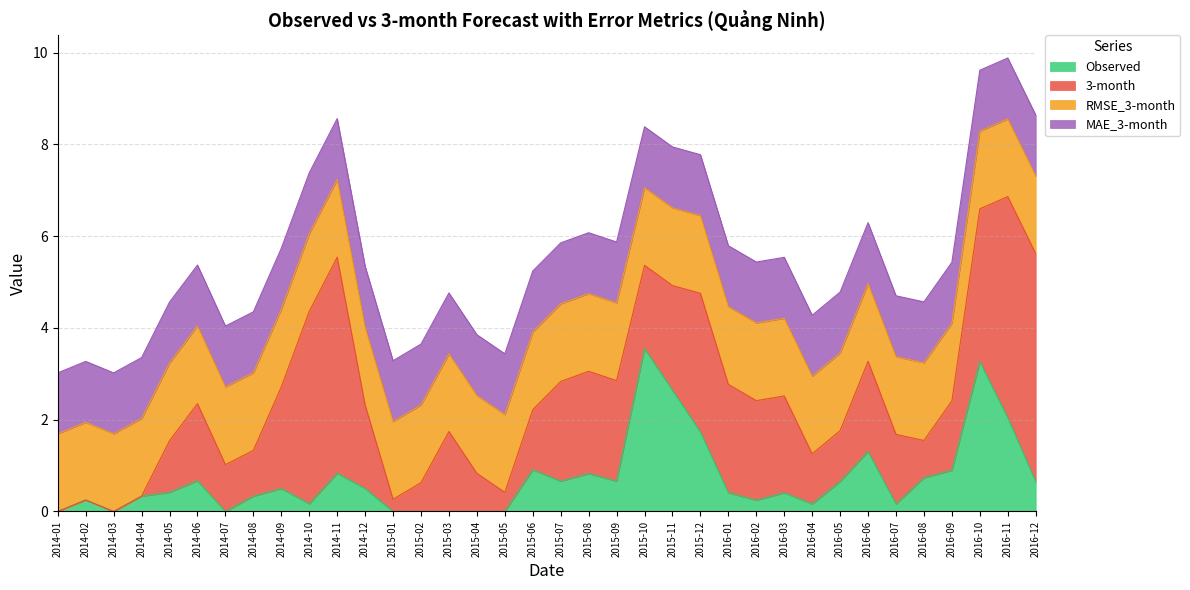

At 2015-08, list the series in order from largest to smallest.

3-month, RMSE_3-month, MAE_3-month, Observed